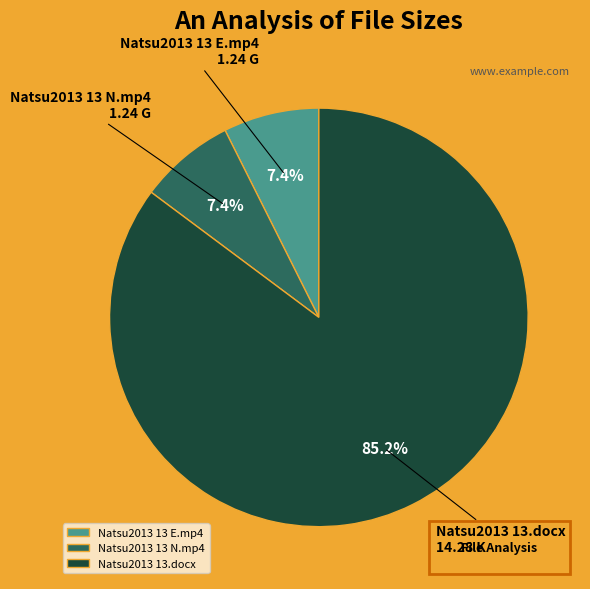

To the nearest percent, what percentage of the pie is Natsu2013 13 N.mp4?

7%